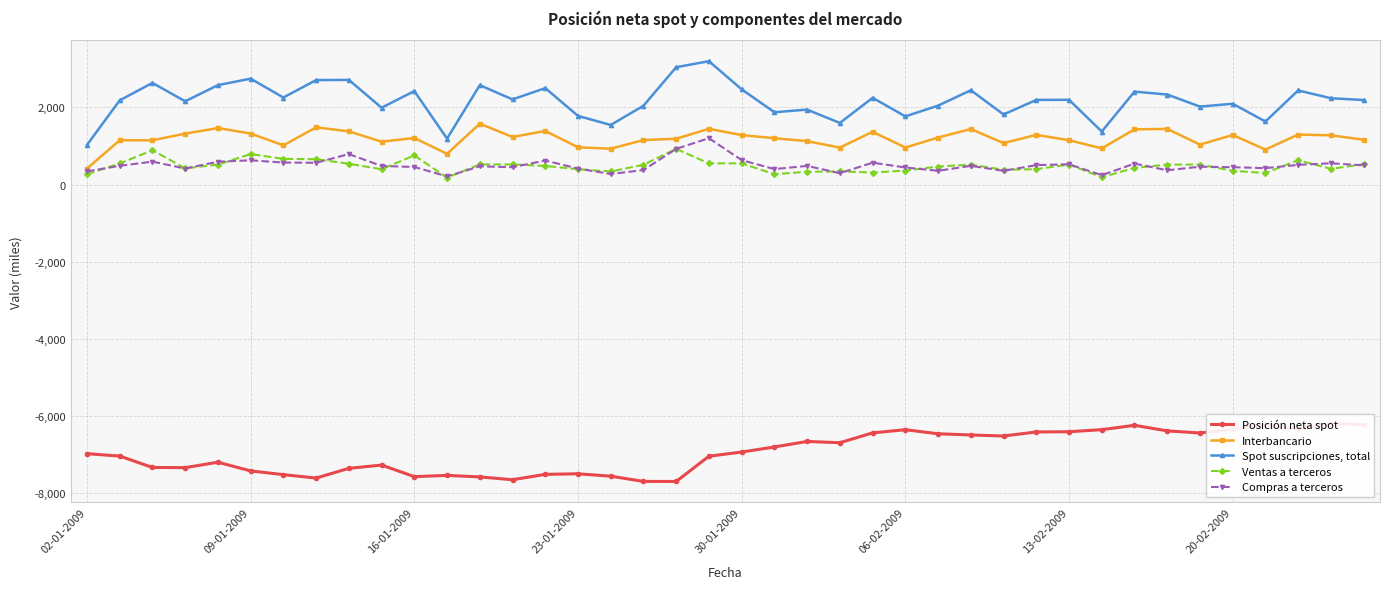

The Spot suscripciones, total series shows 4138 at 16-01-2009. True or false?

False